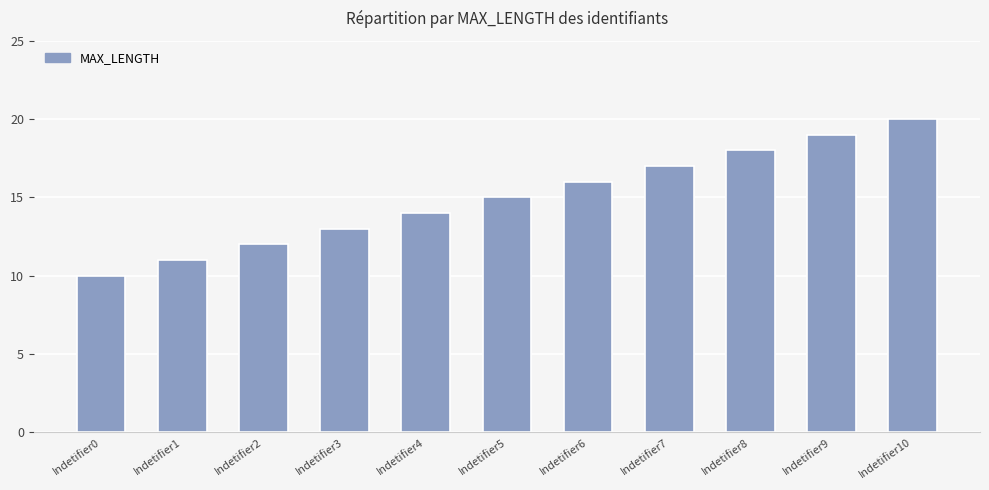

The chart shows a value of 10 at Indetifier8. True or false?

False